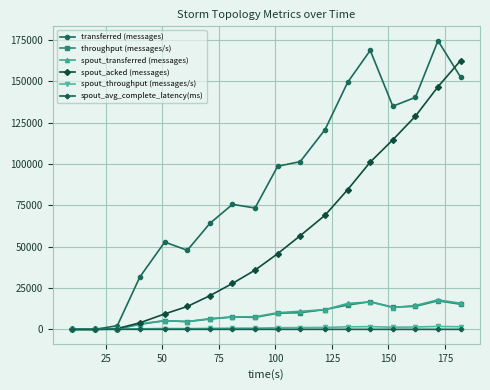

Which series has the largest range (max minus min)?

transferred (messages)